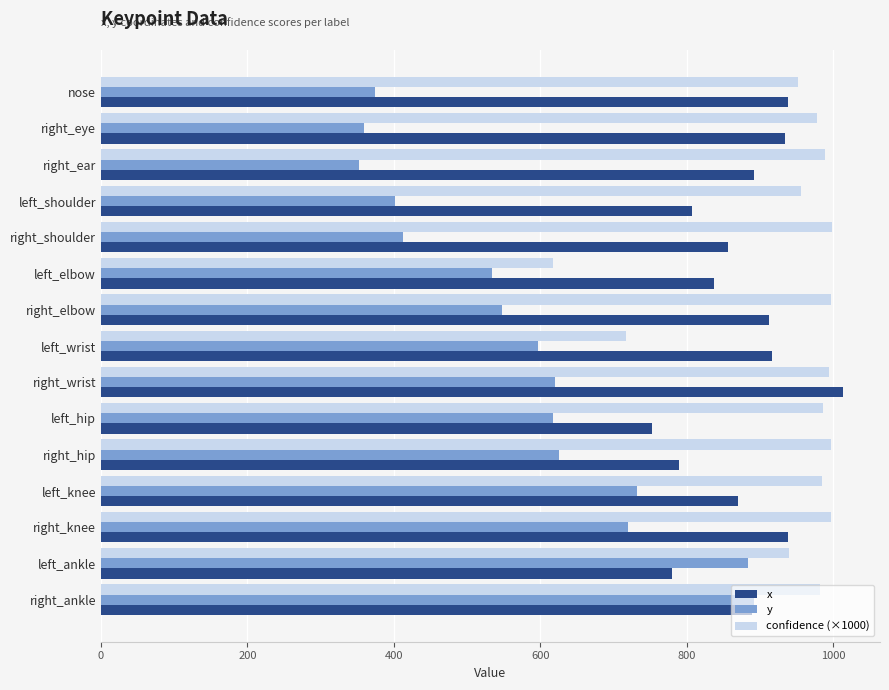

Which series has the largest total across all categories?

confidence (×1000)